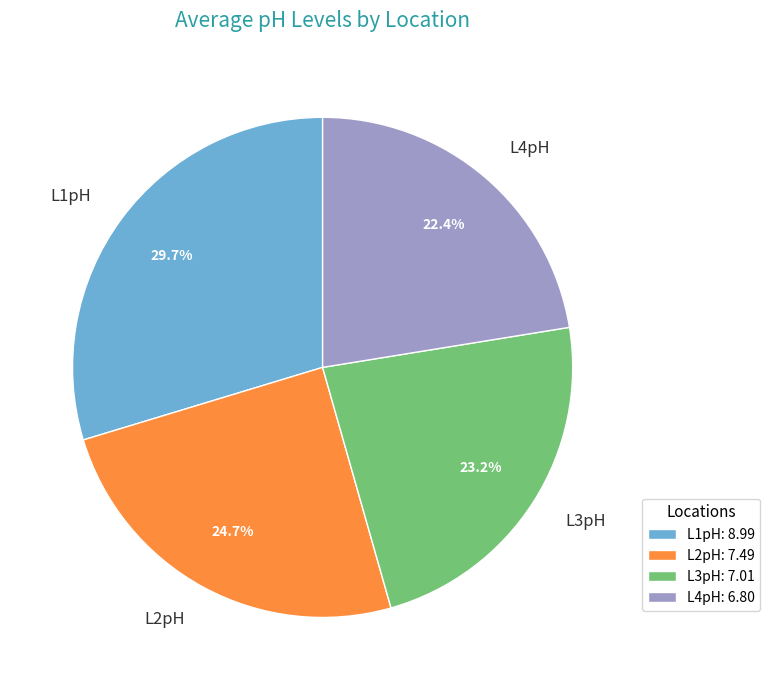

Count the number of slices in the pie.

4